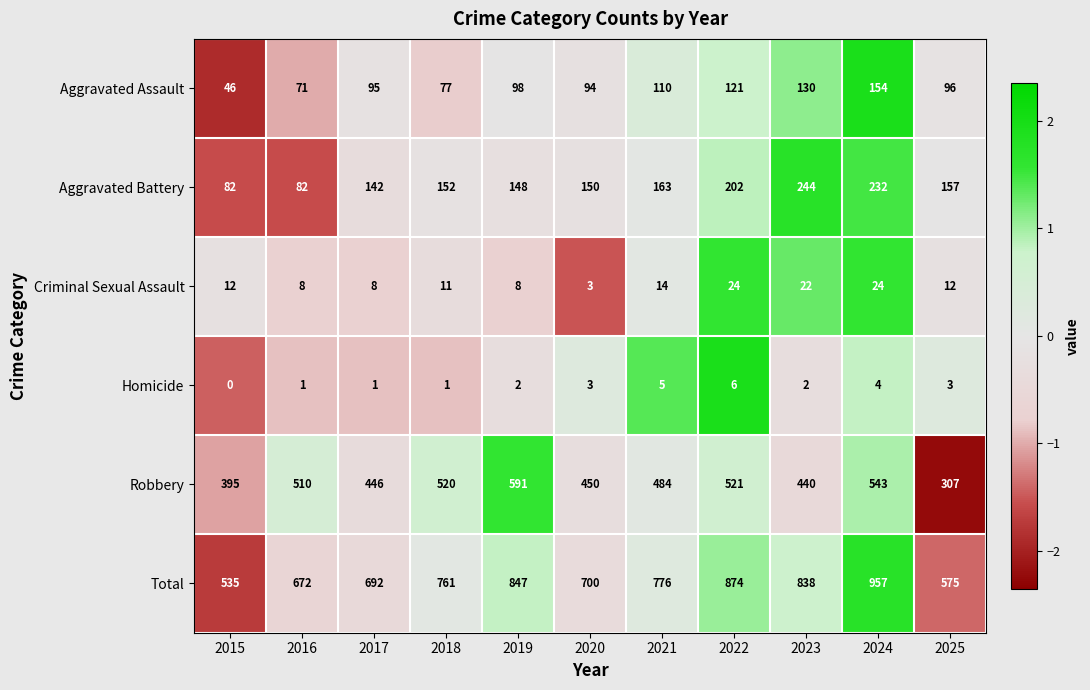

The Aggravated Battery series shows 232 at 2024. True or false?

True